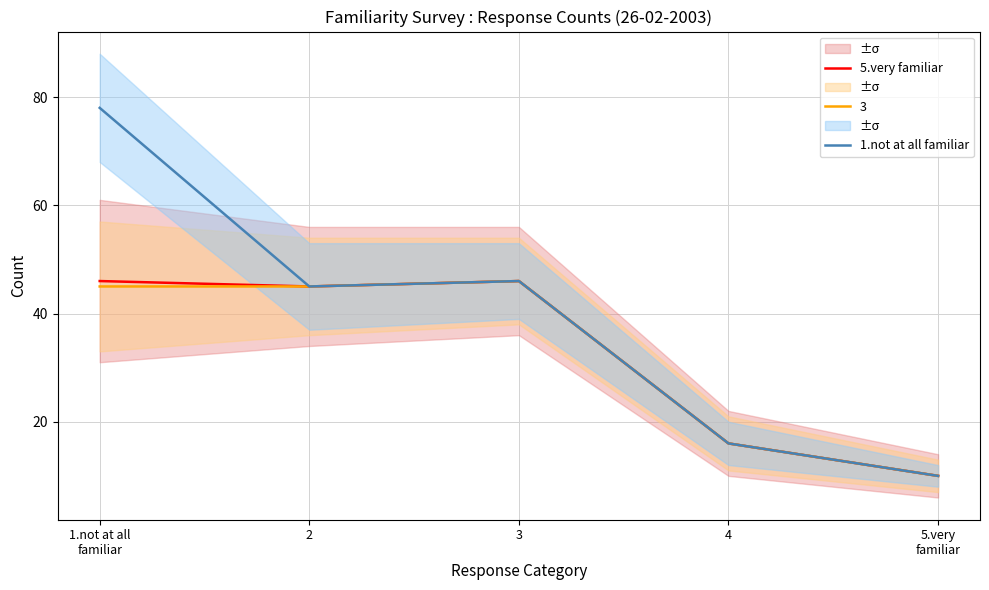

What position from the left is 3?

3